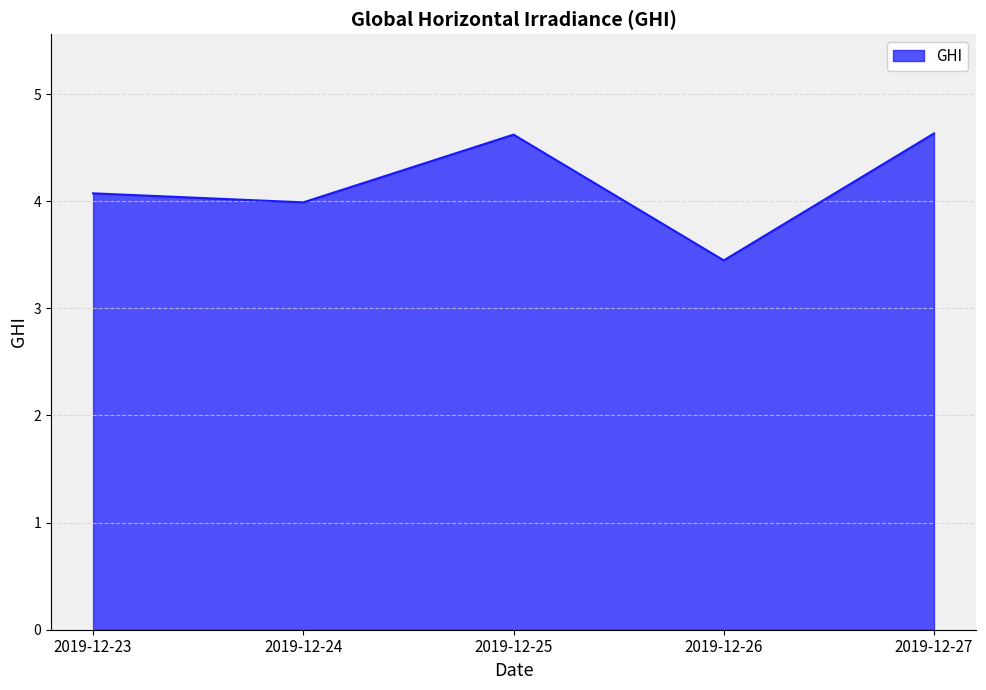

Does the chart have visible grid lines?

Yes